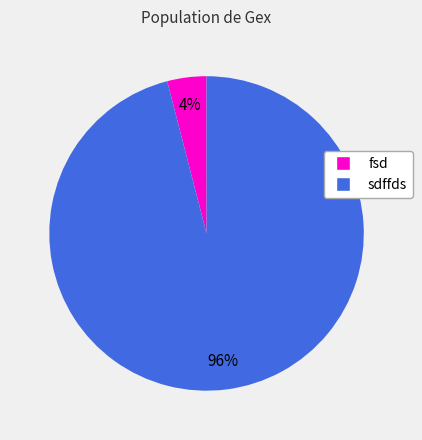

What is the majority slice?

sdffds